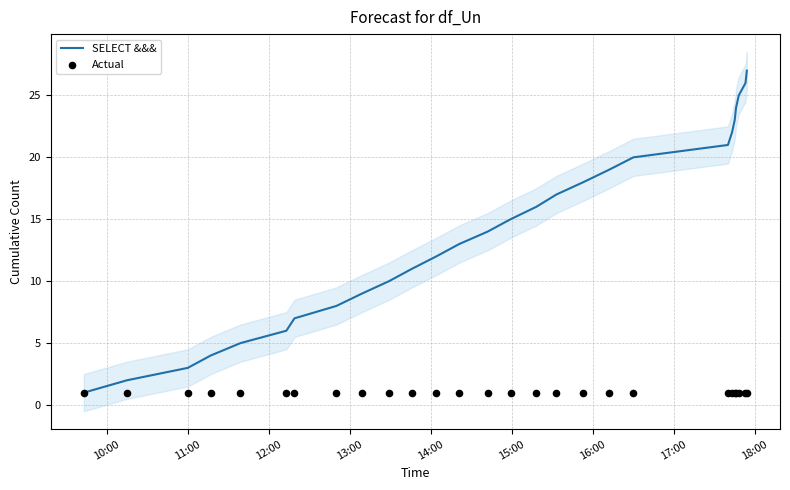

Which series has the largest total across all categories?

SELECT &&&